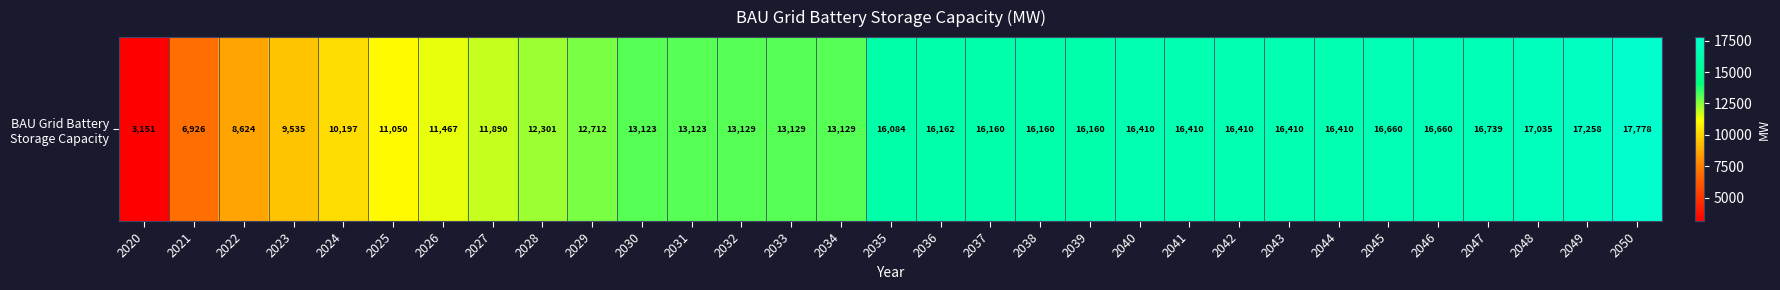

How many values exceed 16083?

16